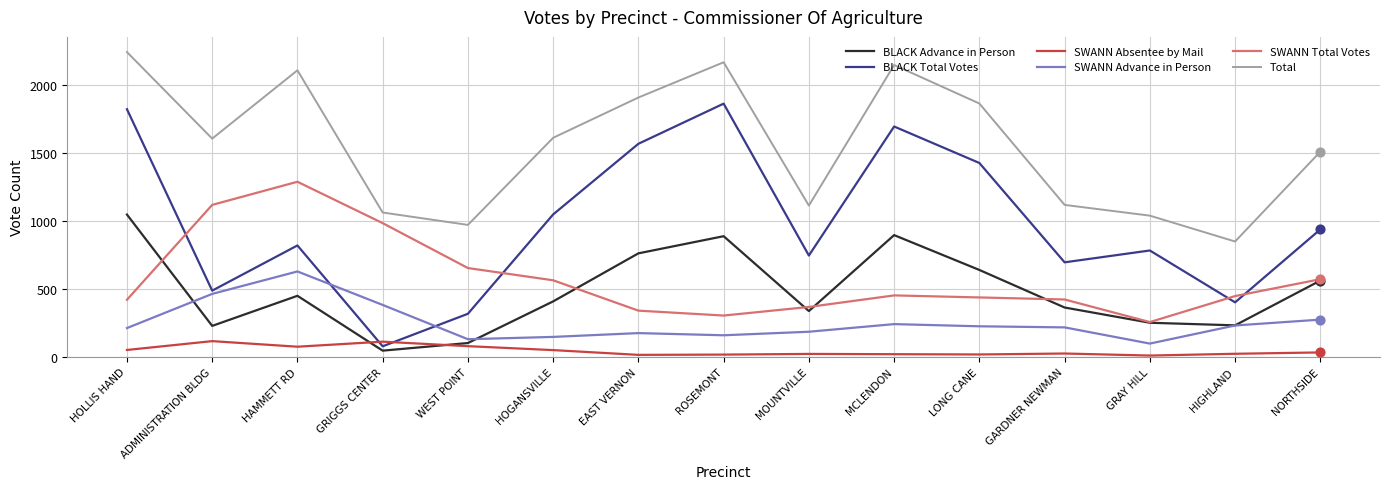

At how many categories does at least one series exceed 1243?

9